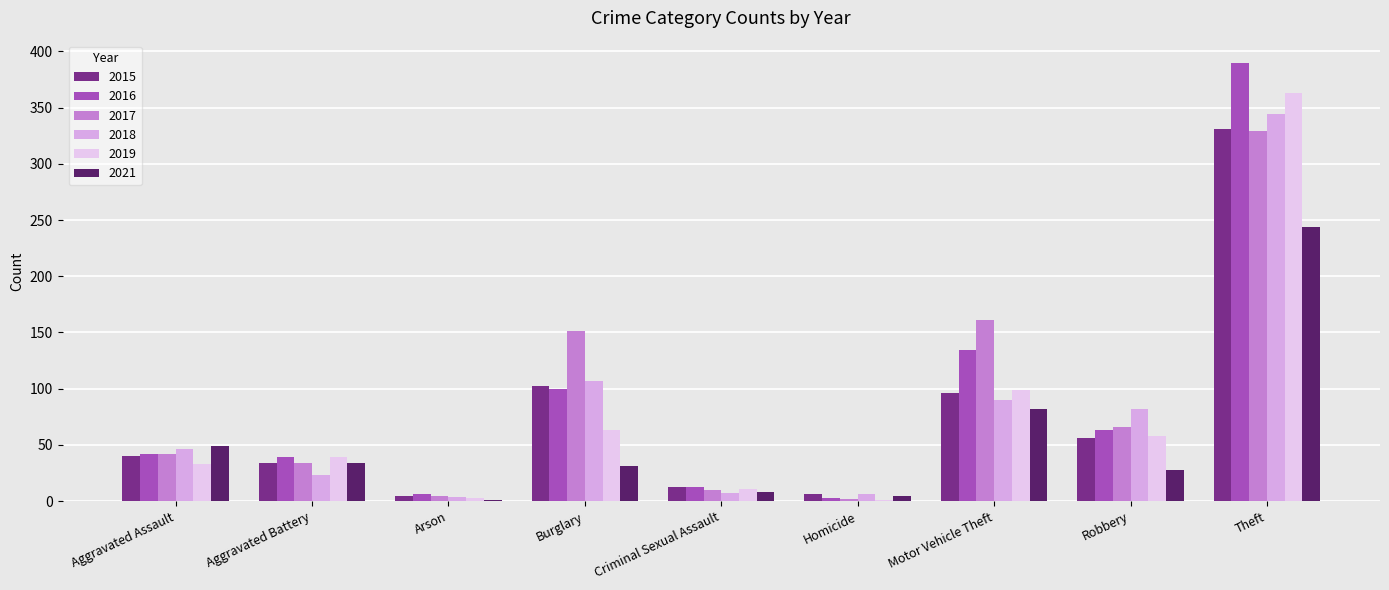

Where is 2018 nearest to the value 174?

Burglary